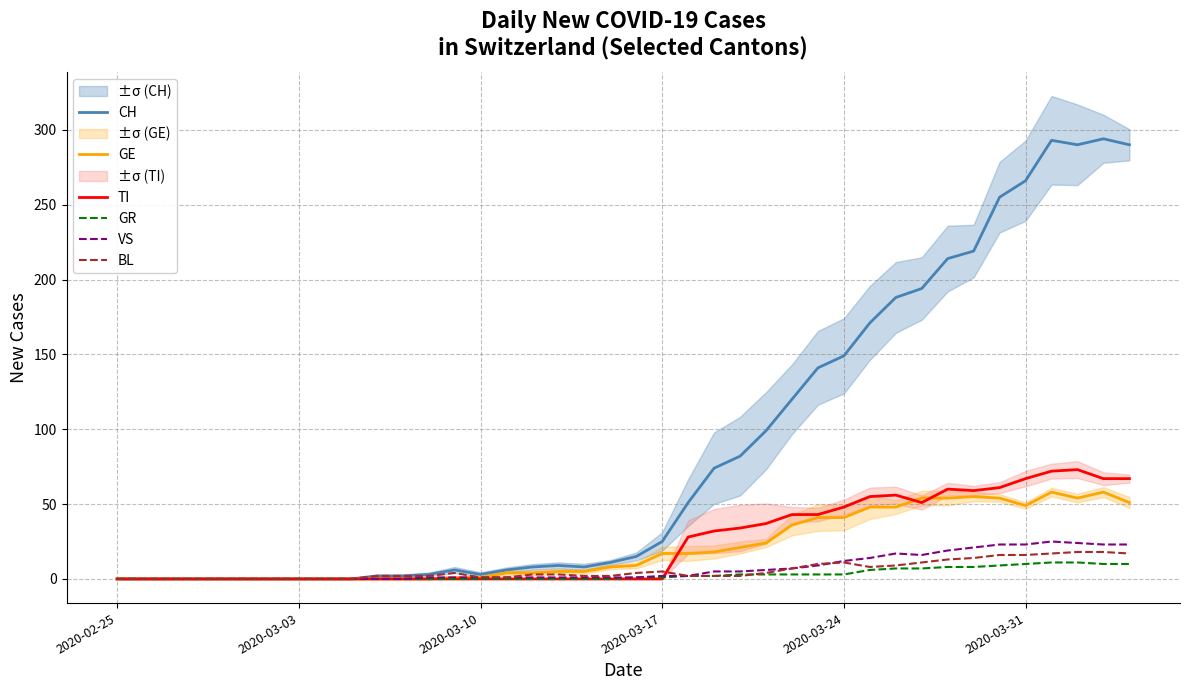

How many lines are shown in the chart?

6